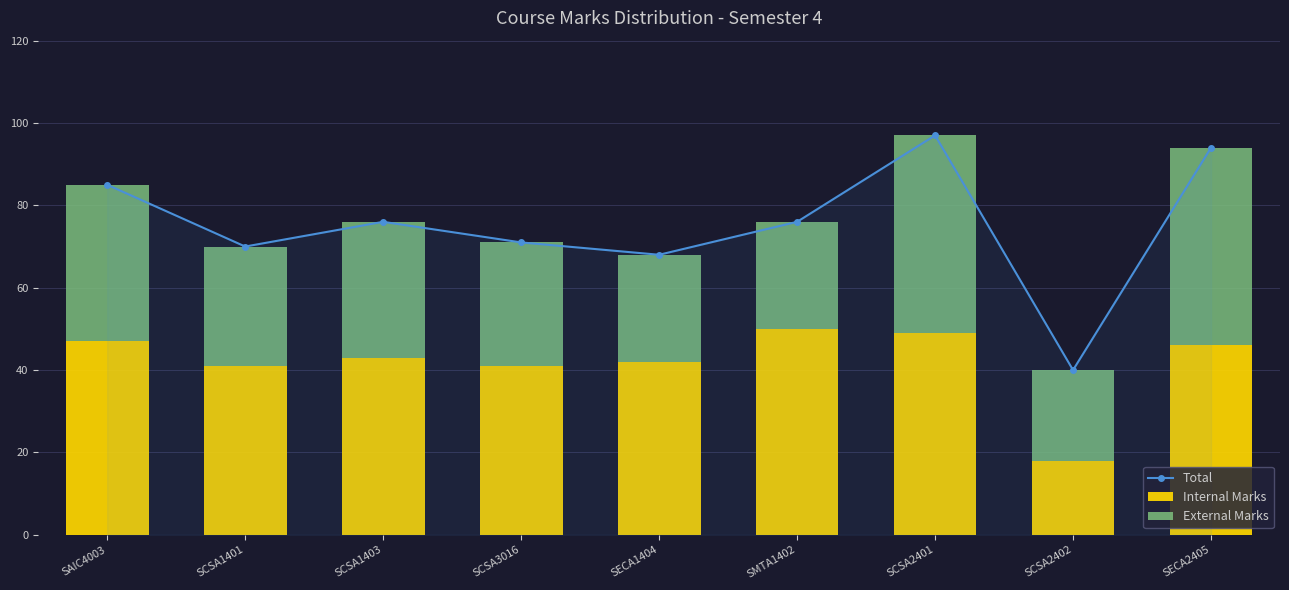

What is the difference between the maximum and minimum values in the External Marks series?

26